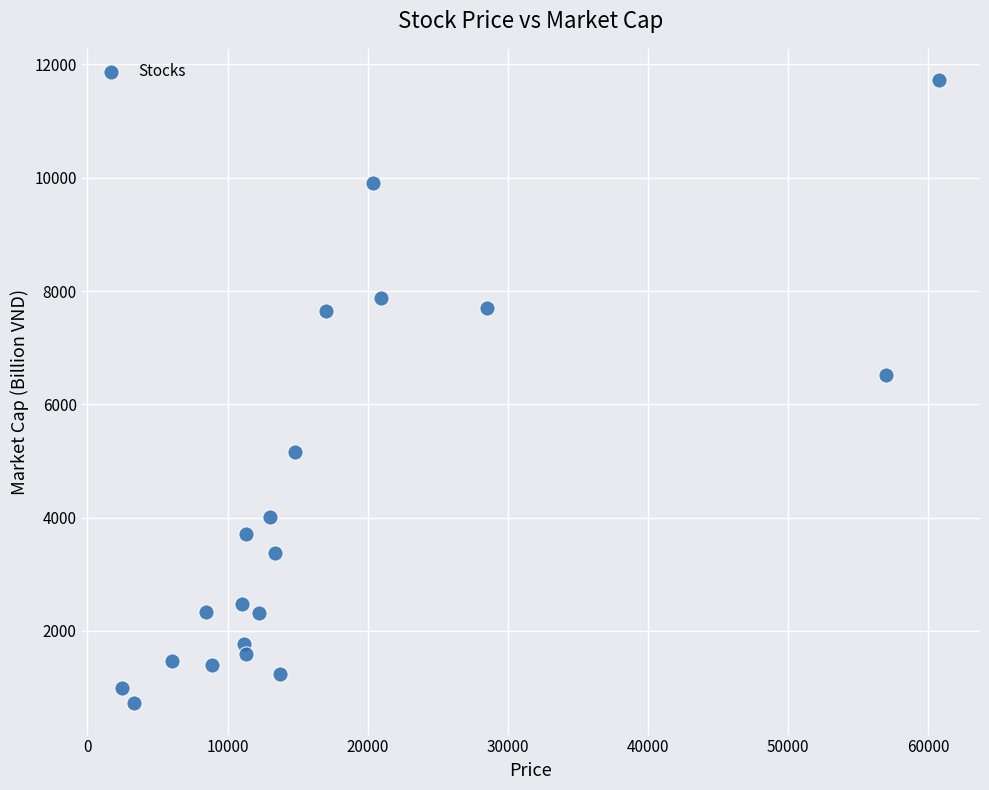

What is the range of X values (max minus min)?

58300